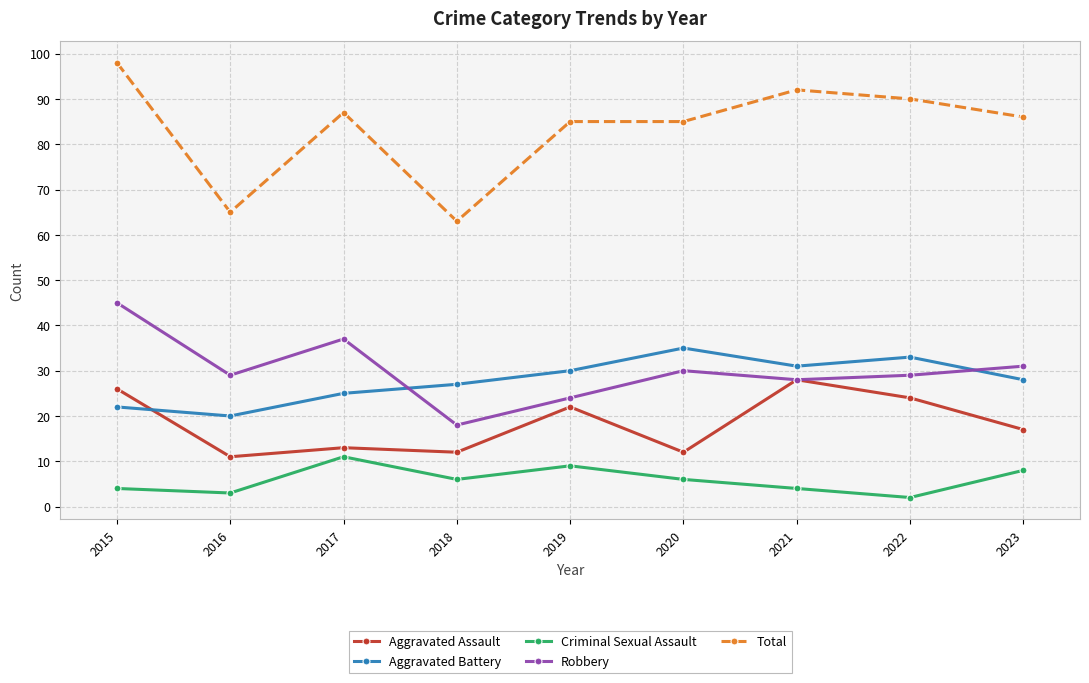

True or false: Aggravated Assault and Total intersect in this chart.

False